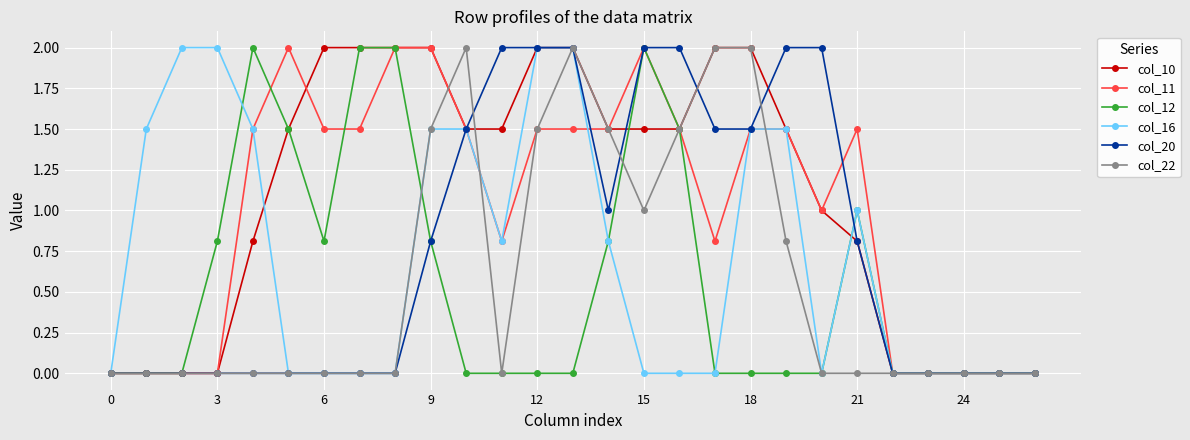

What is the greatest value displayed?

2.0